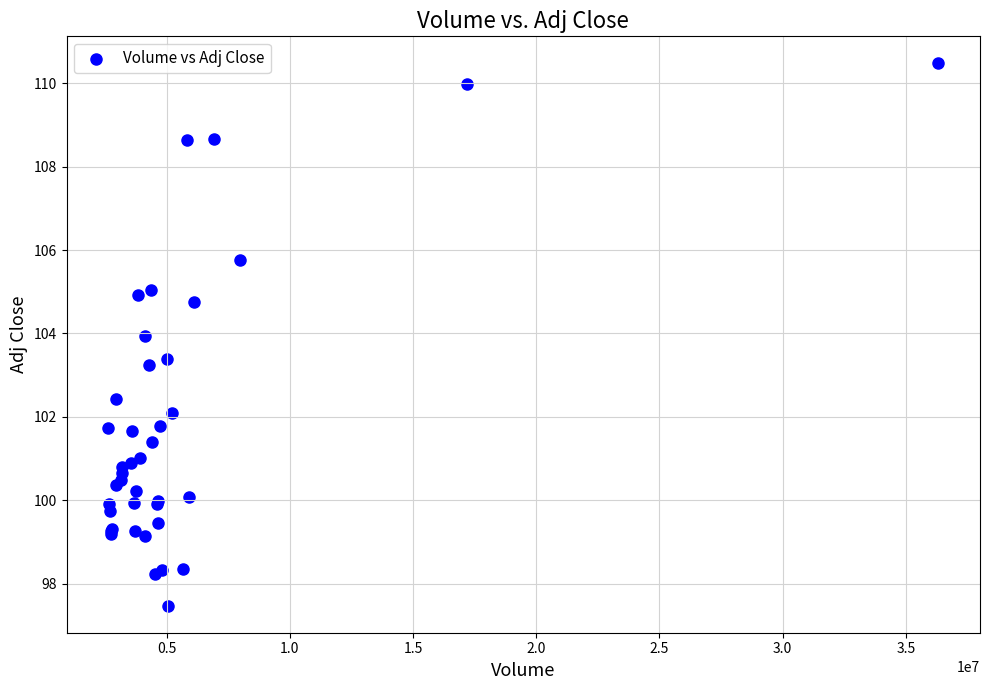

What Y value in the scatter plot is closest to 103?

103.2